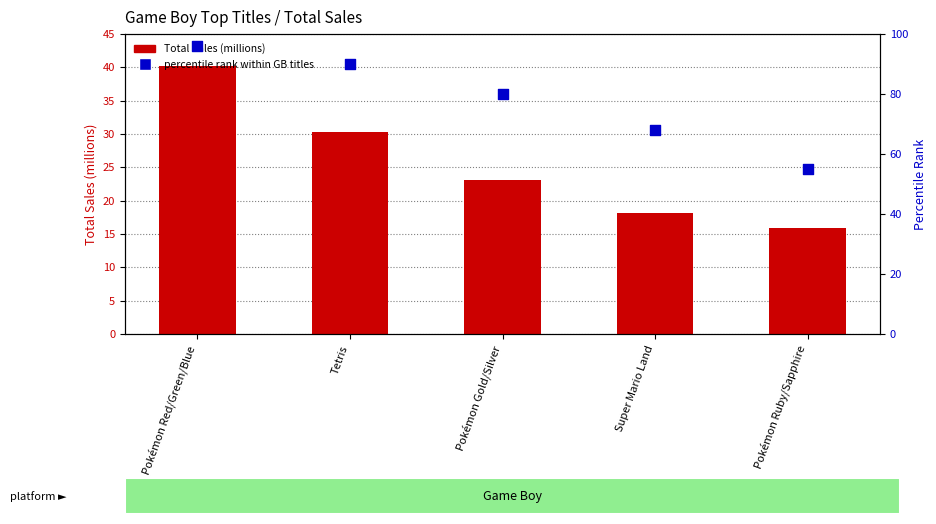

Which series contains the highest Y value?

percentile rank within GB titles